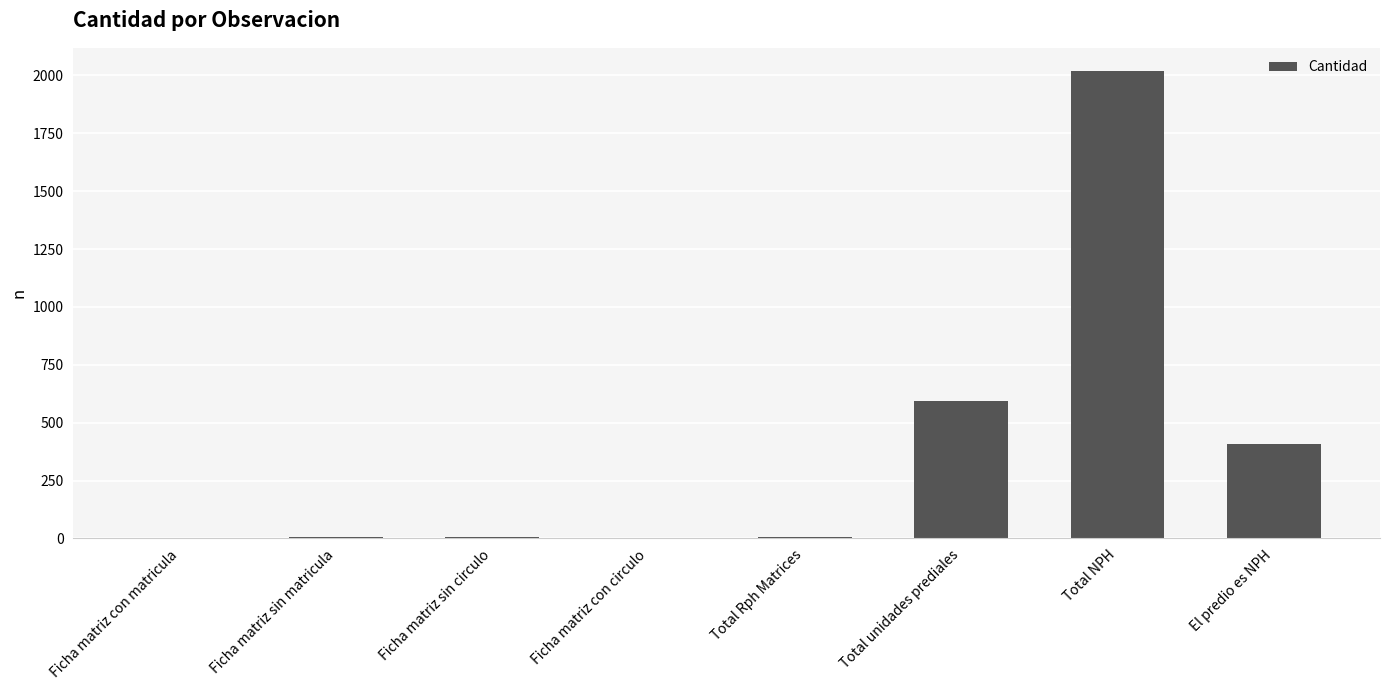

At which label is the value closest to 1009?

Total unidades prediales